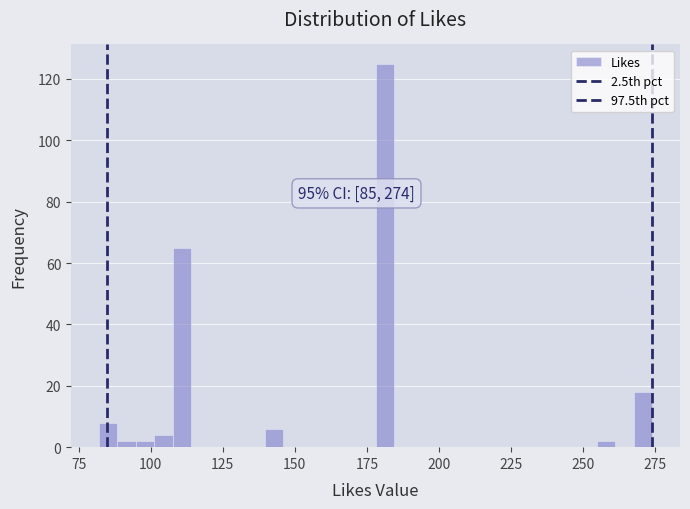

Read against the x-axis, roughly where is the centre of the tallest bar?

180